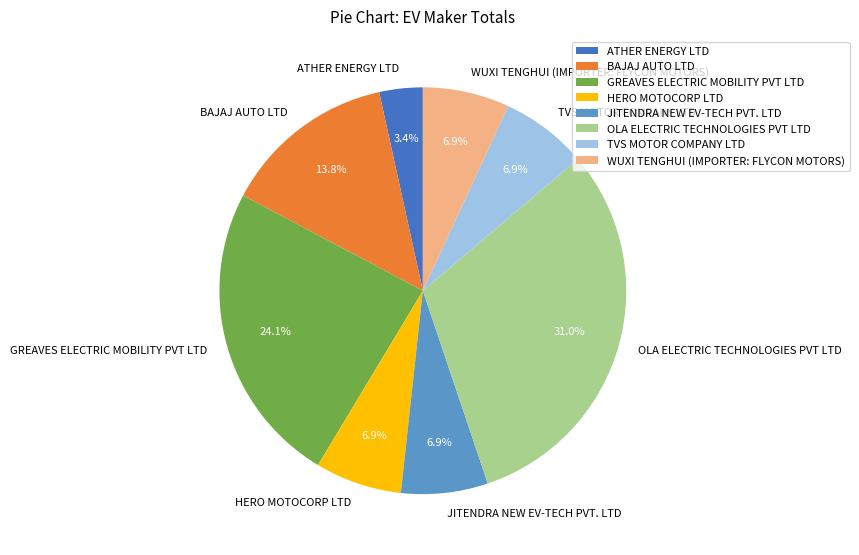

To the nearest percent, what is the difference between the largest and smallest slice percentages?

28%